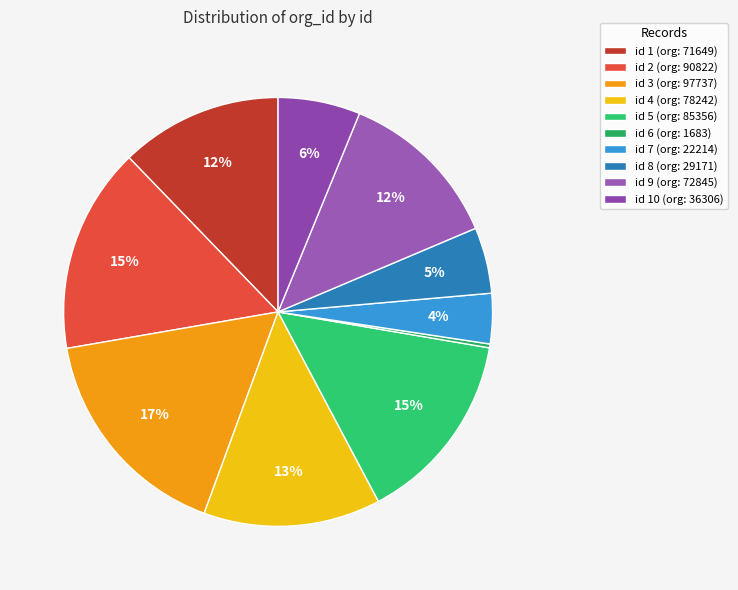

How many slices are in this pie chart?

10